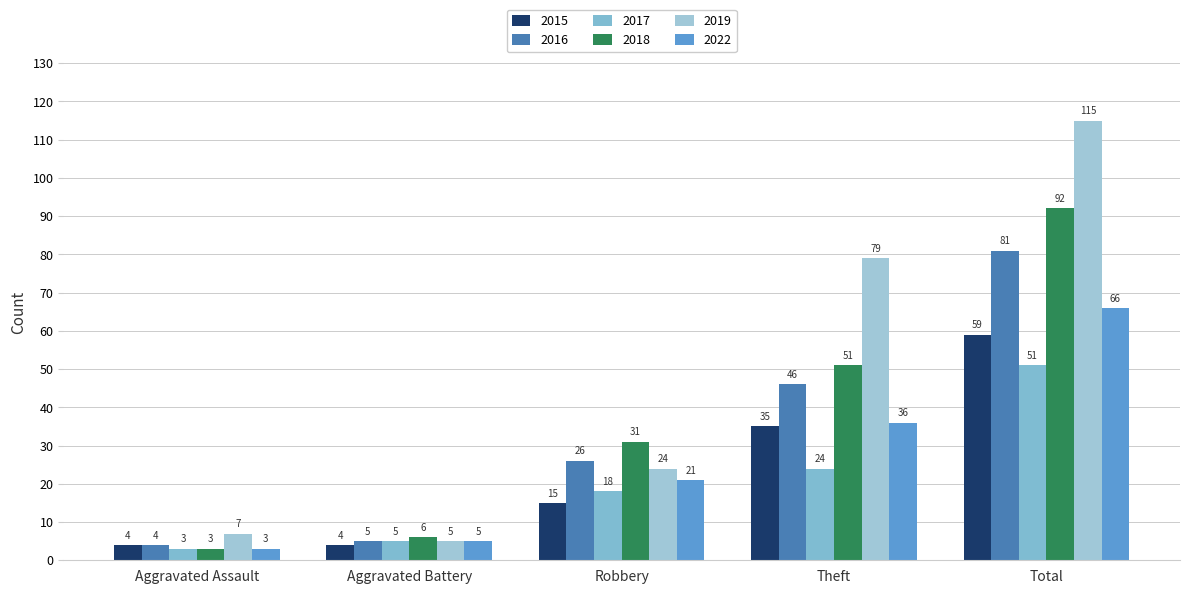

What is the highest value of the 2018 series?

92